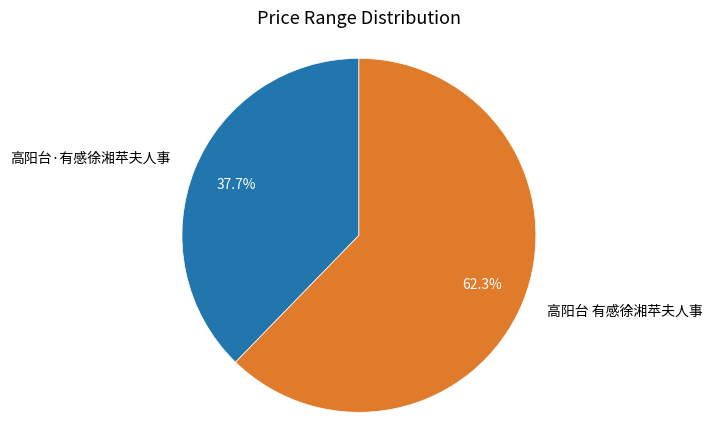

What percentage is NOT represented by 高阳台 有感徐湘苹夫人事?

37.7%